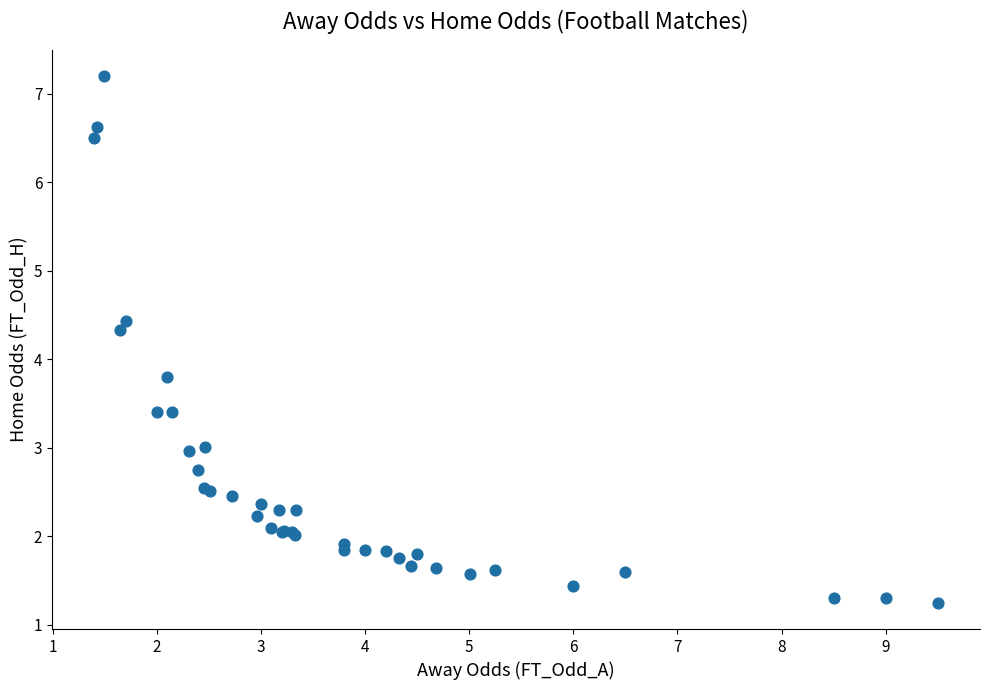

What Y value in the scatter plot is closest to 4?

3.8